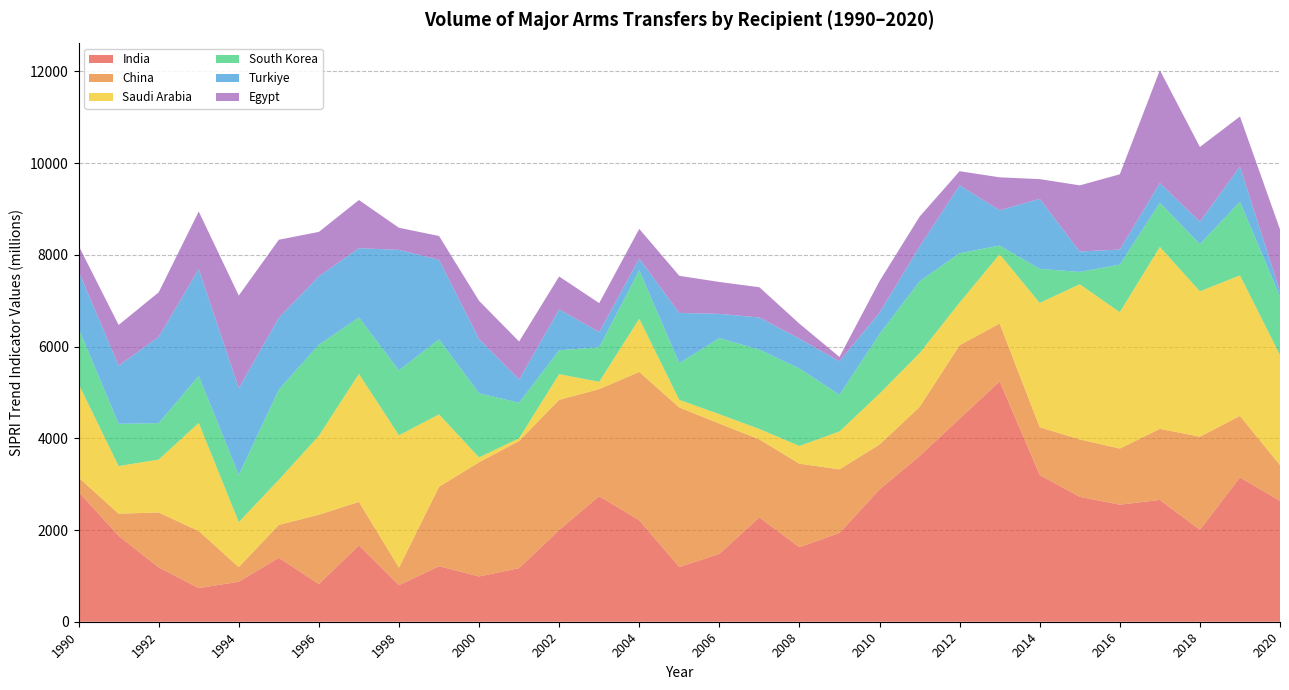

Reading left to right, list all the values displayed in this chart.

India: 1990=2832	1991=1873	1992=1187	1993=735	1994=872	1995=1396	1996=822	1997=1665	1998=797	1999=1212	2000=987	2001=1169	2002=2001	2003=2738	2004=2212	2005=1194	2006=1479	2007=2276	2008=1624	2009=1937	2010=2886	2011=3613	2012=4429	2013=5242	2014=3201	2015=2724	2016=2553	2017=2656	2018=2006	2019=3147	2020=2637
China: 1990=312	1991=483	1992=1196	1993=1243	1994=320	1995=716	1996=1511	1997=949	1998=382	1999=1730	2000=2491	2001=2773	2002=2838	2003=2334	2004=3236	2005=3478	2006=2842	2007=1700	2008=1822	2009=1386	2010=979	2011=1071	2012=1601	2013=1261	2014=1041	2015=1252	2016=1223	2017=1550	2018=2029	2019=1341	2020=779
Saudi Arabia: 1990=2039	1991=1038	1992=1153	1993=2358	1994=981	1995=983	1996=1724	1997=2790	1998=2886	1999=1580	2000=105	2001=60	2002=560	2003=160	2004=1159	2005=166	2006=205	2007=227	2008=387	2009=827	2010=1108	2011=1172	2012=930	2013=1511	2014=2711	2015=3384	2016=2974	2017=3968	2018=3170	2019=3065	2020=2399
South Korea: 1990=1214	1991=921	1992=795	1993=1024	1994=1029	1995=1965	1996=1984	1997=1230	1998=1417	1999=1636	2000=1399	2001=774	2002=520	2003=754	2004=1055	2005=802	2006=1659	2007=1730	2008=1691	2009=798	2010=1299	2011=1568	2012=1076	2013=189	2014=742	2015=268	2016=1038	2017=962	2018=1030	2019=1605	2020=1273
Turkiye: 1990=1241	1991=1270	1992=1879	1993=2329	1994=1891	1995=1567	1996=1491	1997=1512	1998=2627	1999=1734	2000=1182	2001=506	2002=893	2003=331	2004=257	2005=1094	2006=529	2007=701	2008=649	2009=731	2010=467	2011=756	2012=1481	2013=769	2014=1527	2015=445	2016=328	2017=429	2018=488	2019=769	2020=108
Egypt: 1990=563	1991=887	1992=973	1993=1257	1994=2020	1995=1703	1996=969	1997=1050	1998=482	1999=520	2000=834	2001=829	2002=717	2003=631	2004=648	2005=809	2006=695	2007=660	2008=326	2009=95	2010=689	2011=653	2012=308	2013=719	2014=430	2015=1443	2016=1641	2017=2462	2018=1630	2019=1091	2020=1360